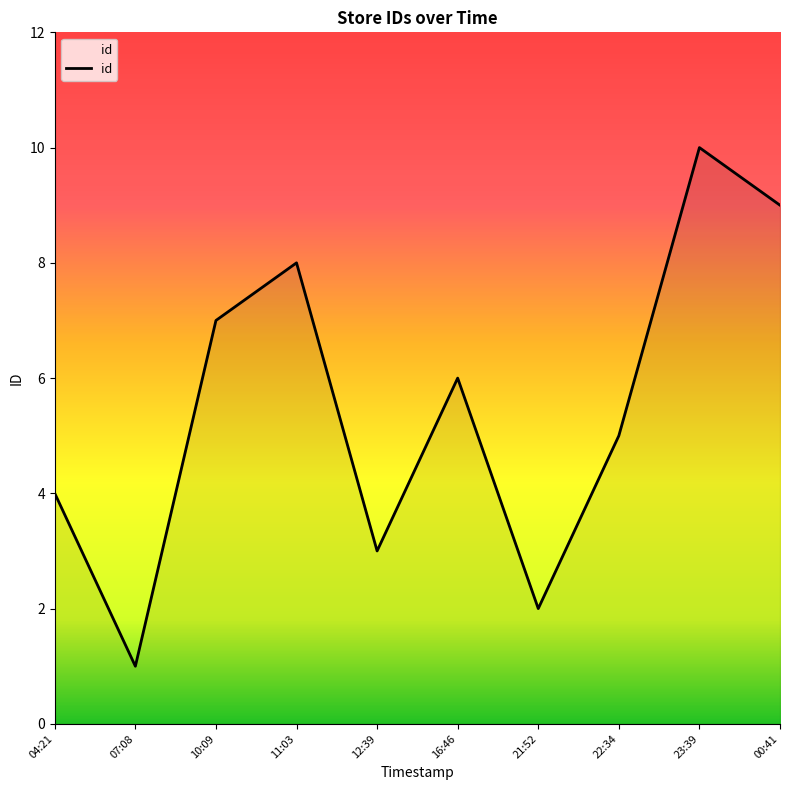

What is the approximate value at 16:46?

6